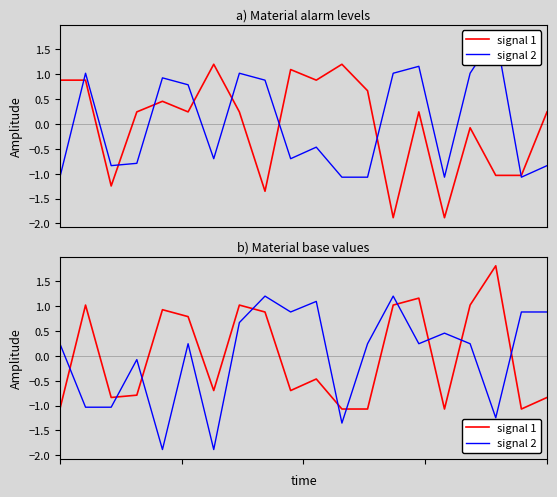

Reading left to right, extract all data points from this chart.

signal 1: -1.1	1.0	-0.8	-0.8	0.9	0.8	-0.7	1.0	0.9	-0.7	-0.5	-1.1	-1.1	1.0	1.2	-1.1	1.0	1.8	-1.1	-0.8
signal 2: 0.2	-1.0	-1.0	-0.1	-1.9	0.2	-1.9	0.7	1.2	0.9	1.1	-1.4	0.2	1.2	0.2	0.5	0.2	-1.2	0.9	0.9